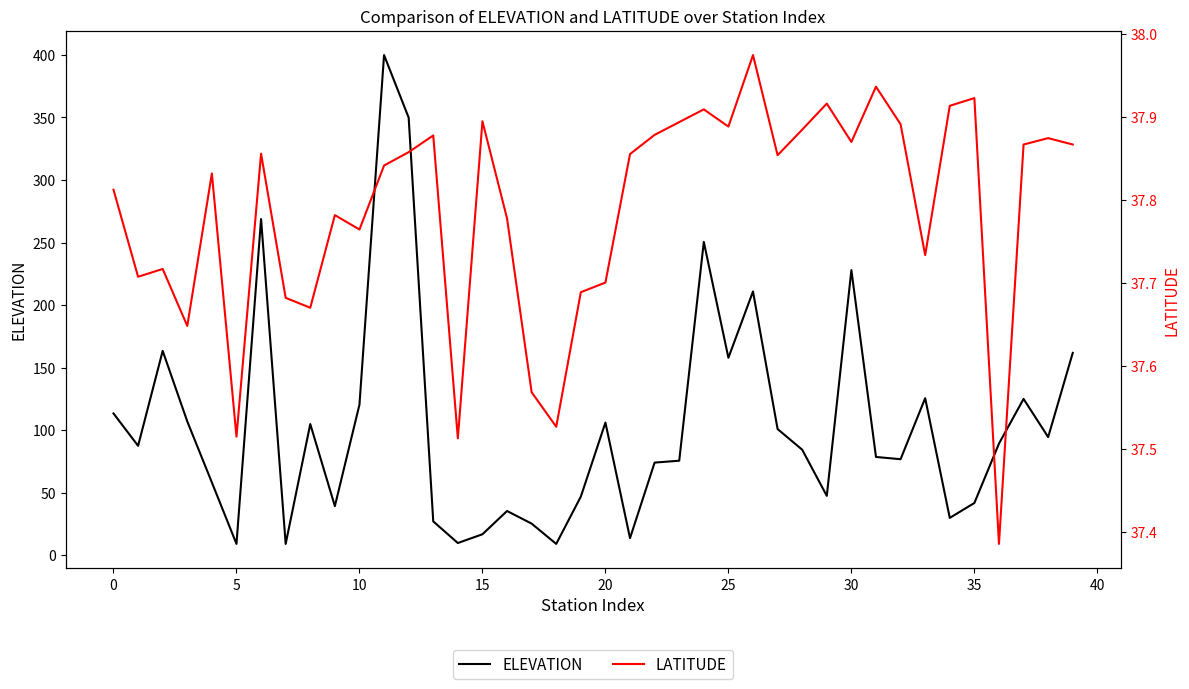

The ELEVATION series shows 120.4 at 10. True or false?

True